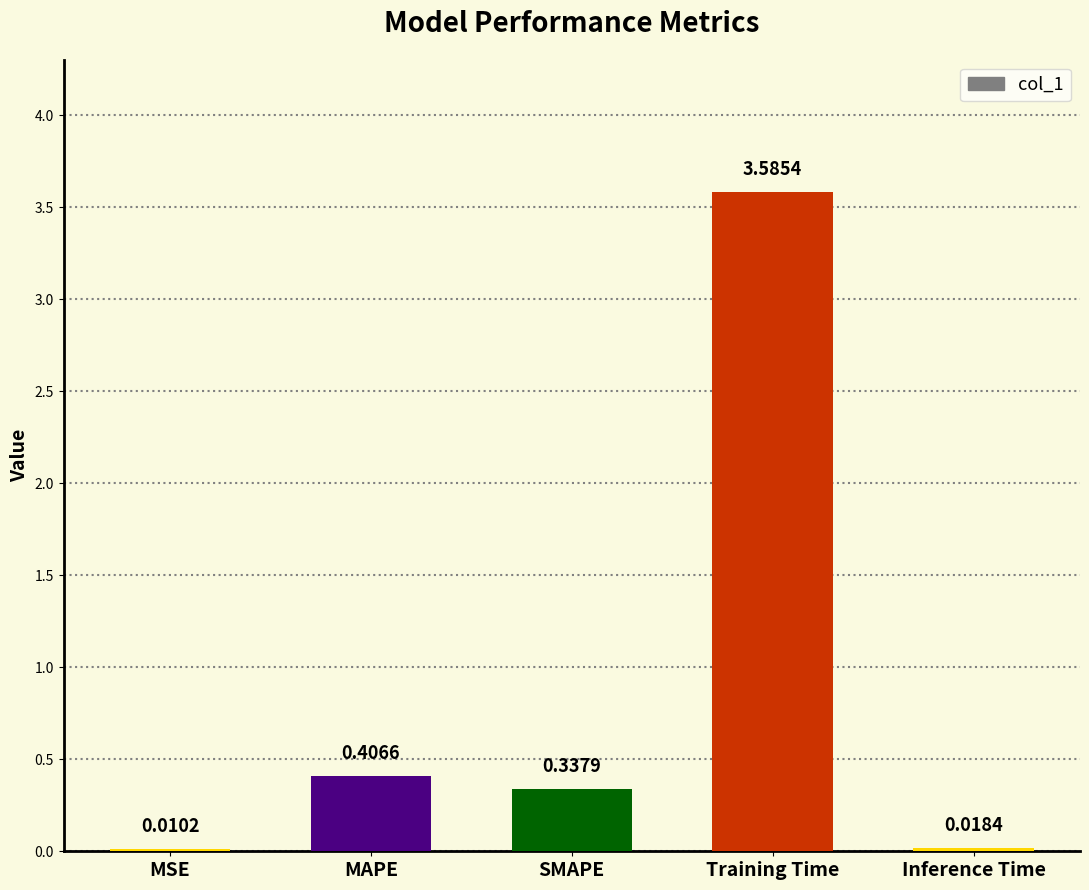

What is the sum of the values at MAPE and Training Time?

4.0